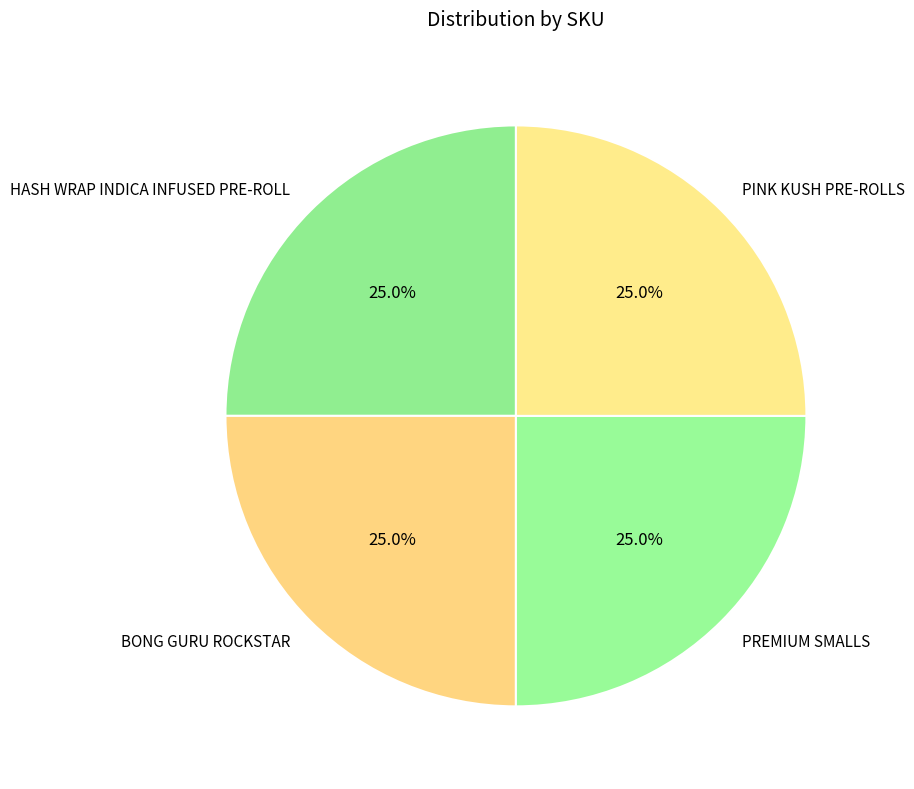

Combined, what portion of the pie is BONG GURU ROCKSTAR and PINK KUSH PRE-ROLLS?

50.0%